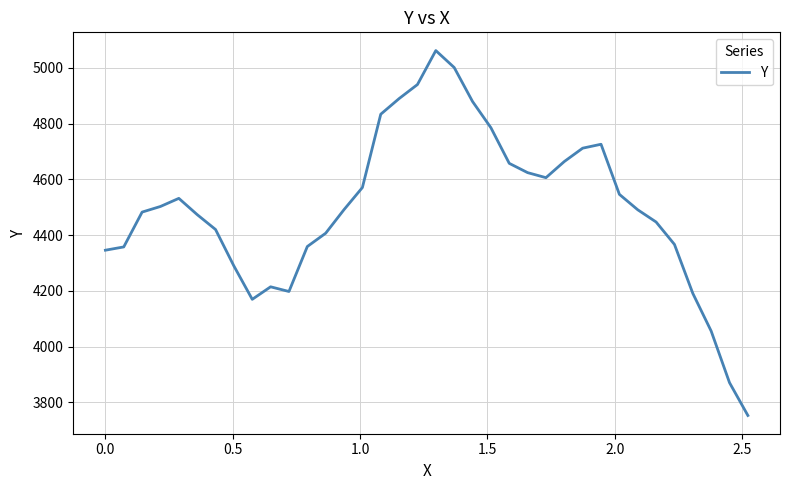

What is the maximum value shown in the chart?

5061.8